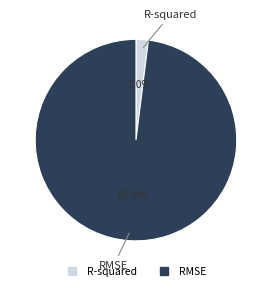

Is it true that RMSE is 84% of the pie?

False